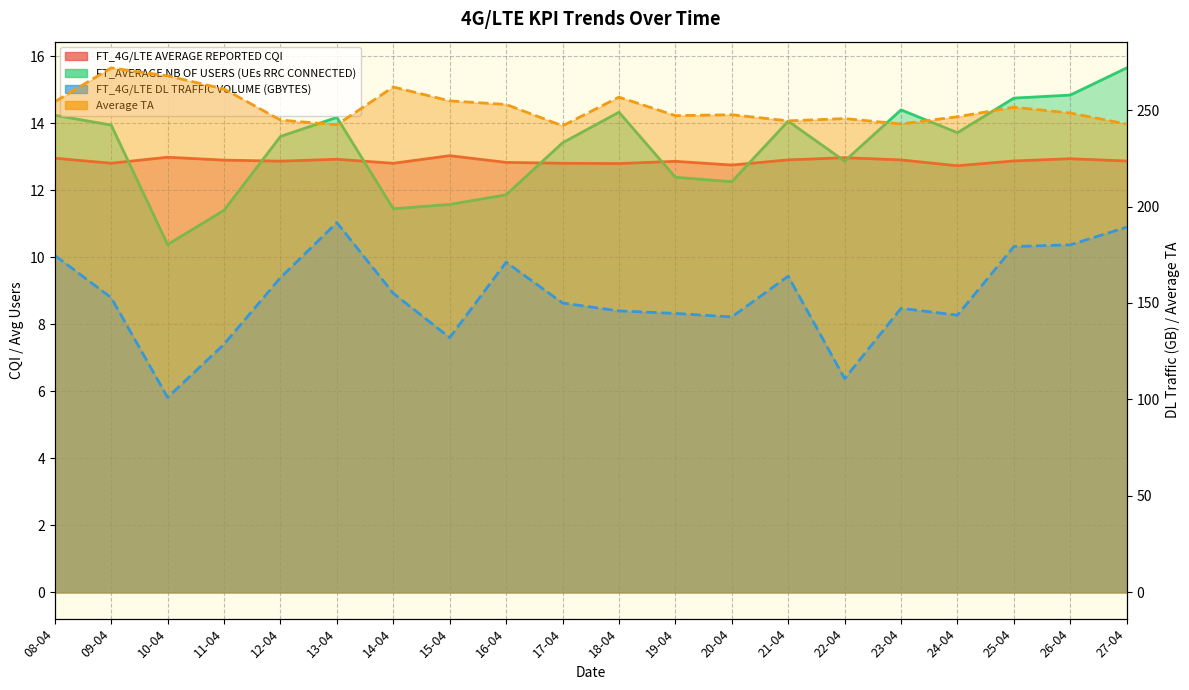

What is the average value of the FT_4G/LTE DL TRAFFIC VOLUME (GBYTES) series?

153.4